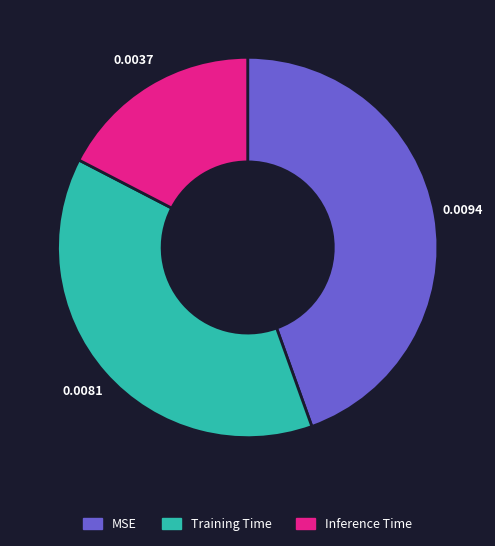

Which category has the smallest portion of the pie?

Inference Time